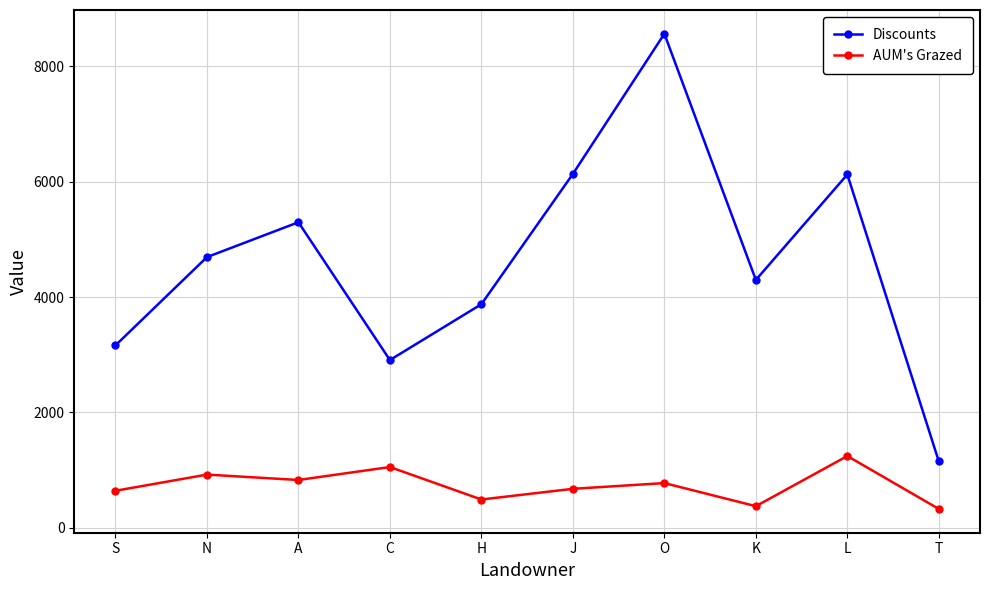

How many data points in AUM's Grazed are above 774?

5